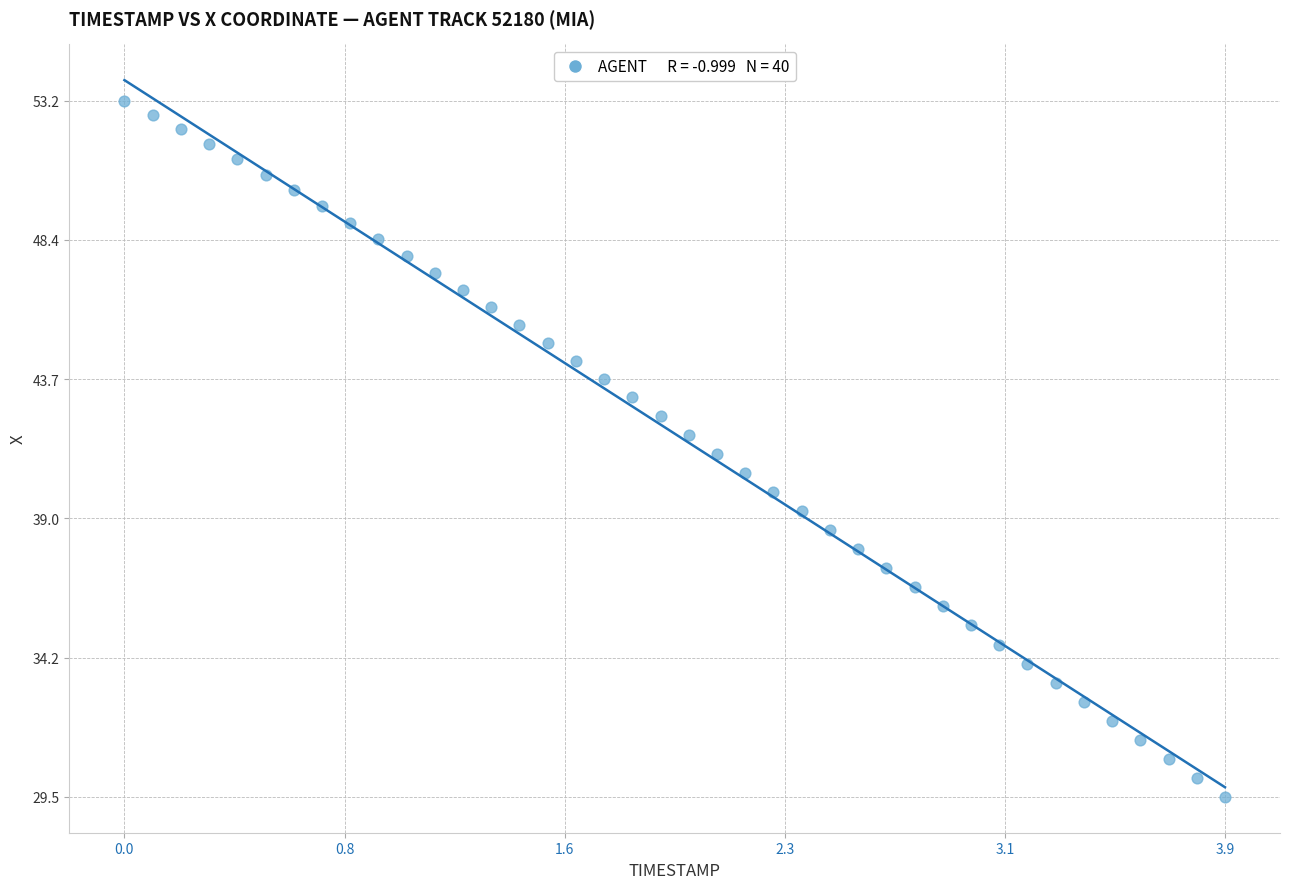

What is the range of Y values (max minus min)?

23.7